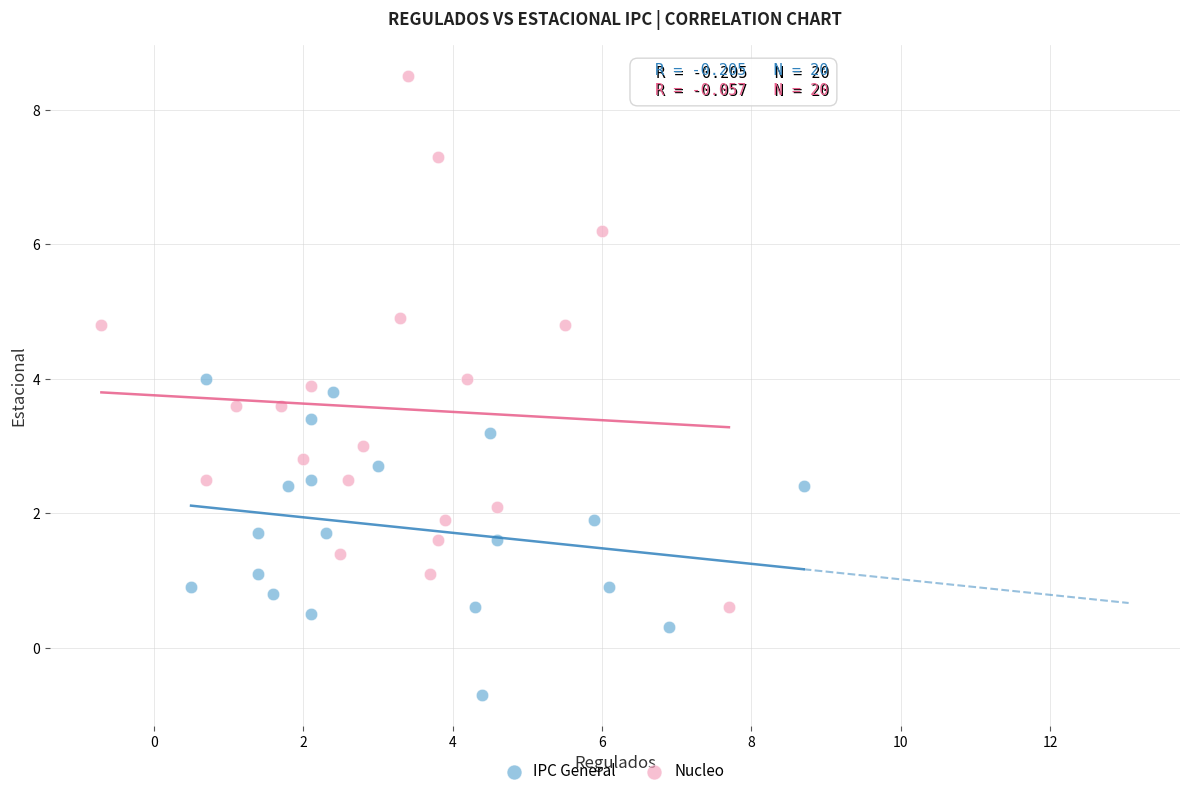

Which series has the widest spread of Y values?

Nucleo